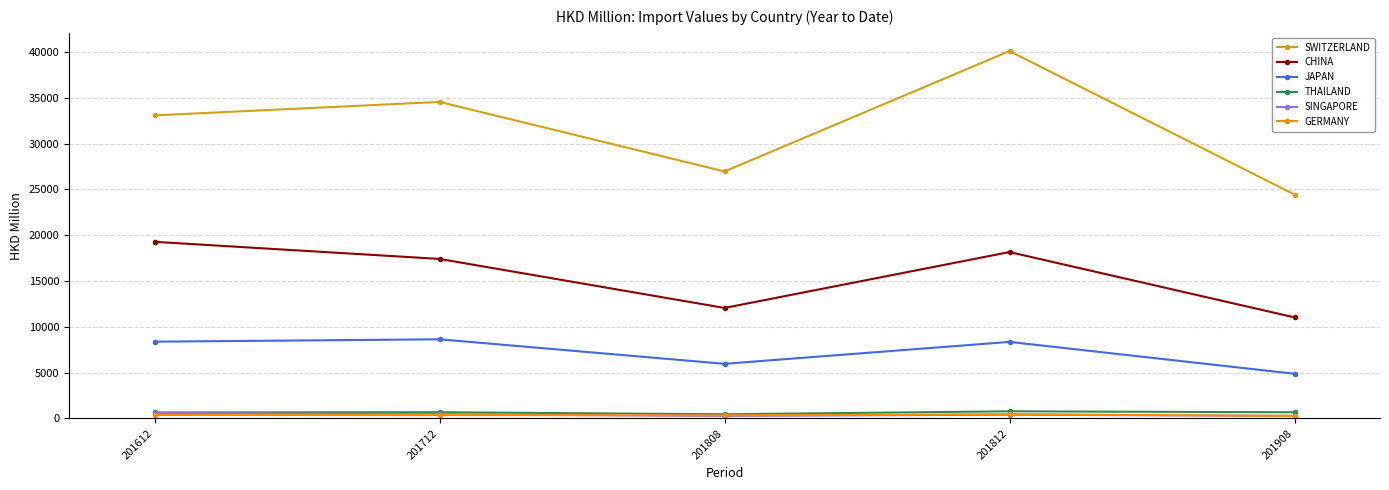

At how many categories does at least one series exceed 29841?

3